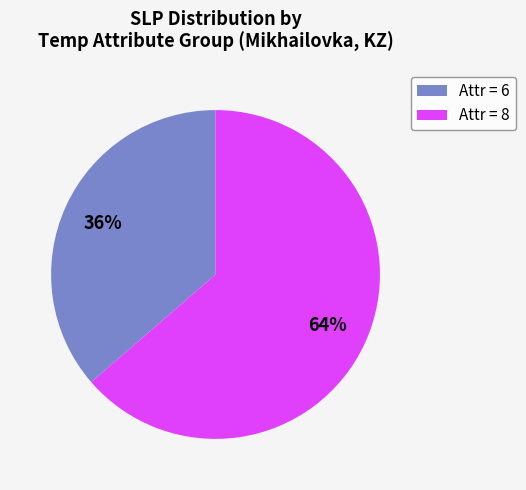

Which has a higher value, Attr = 8 or Attr = 6?

Attr = 8